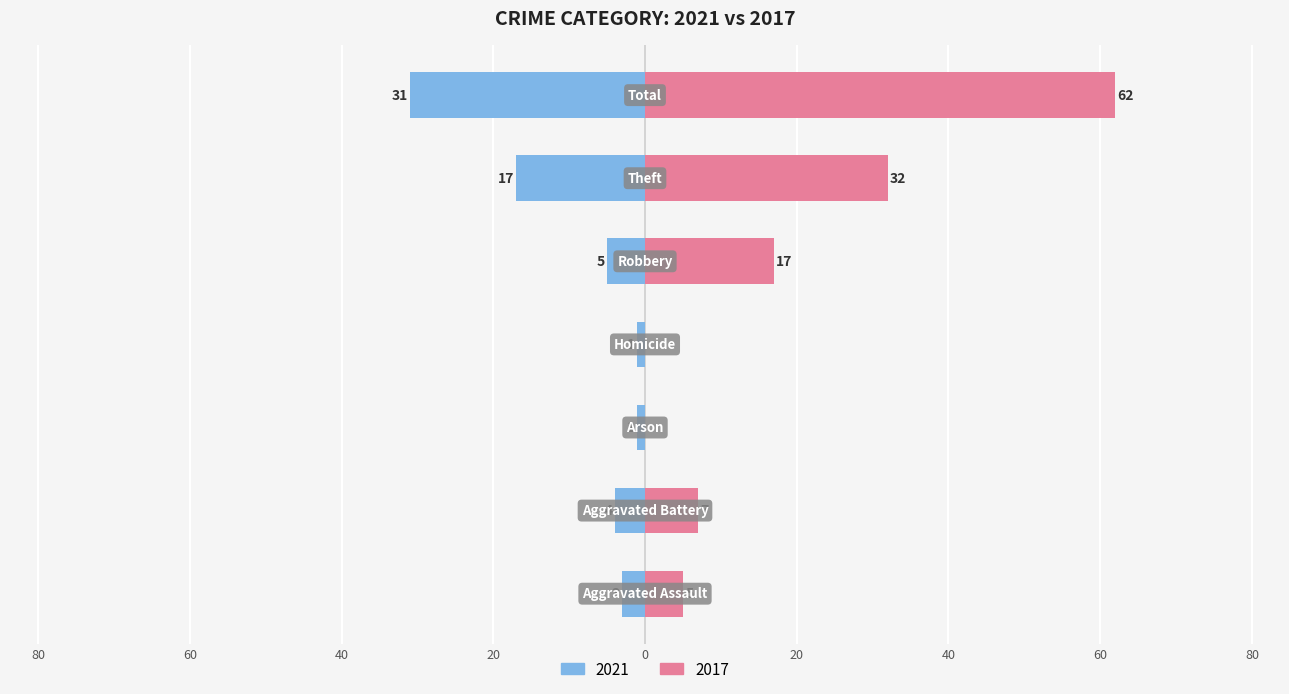

What position from the left is Theft?

6